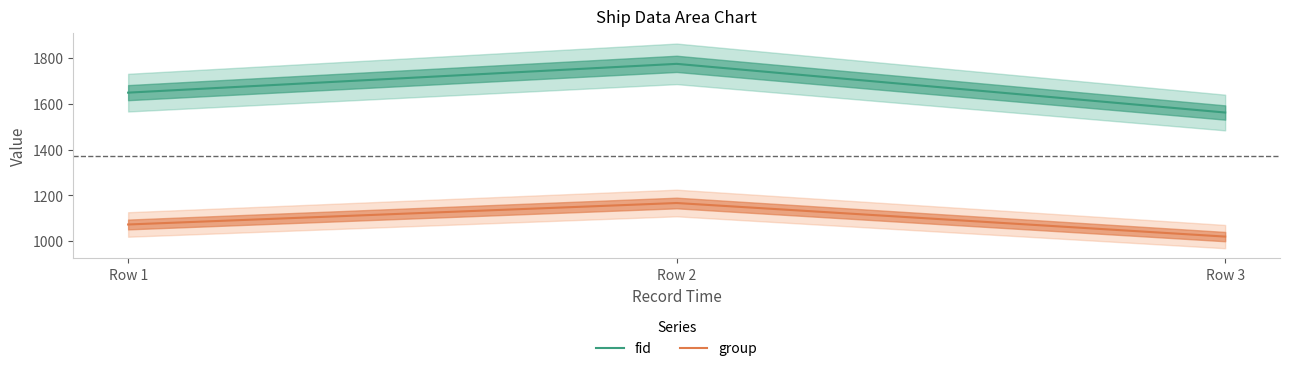

List the labels in order of group value, largest first.

Row 2, Row 1, Row 3